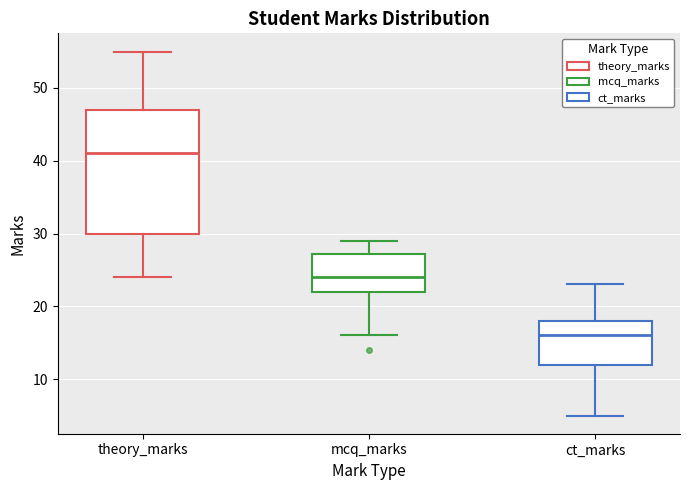

Which box has the lowest median line?

ct_marks